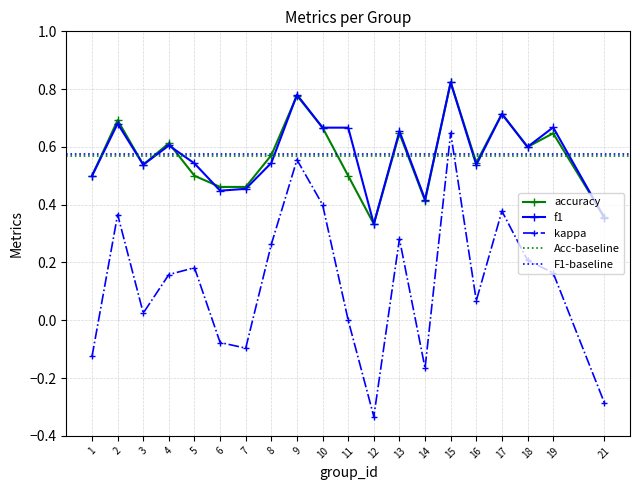

Reading right to left, what are all the values shown in this chart?

f1: 21=0.4	19=0.7	18=0.6	17=0.7	16=0.5	15=0.8	14=0.4	13=0.7	12=0.3	11=0.7	10=0.7	9=0.8	8=0.5	7=0.5	6=0.4	5=0.5	4=0.6	3=0.5	2=0.7	1=0.5
kappa: 21=-0.3	19=0.2	18=0.2	17=0.4	16=0.1	15=0.6	14=-0.2	13=0.3	12=-0.3	11=0.0	10=0.4	9=0.6	8=0.3	7=-0.1	6=-0.1	5=0.2	4=0.2	3=0.0	2=0.4	1=-0.1
accuracy: 21=0.4	19=0.6	18=0.6	17=0.7	16=0.5	15=0.8	14=0.4	13=0.6	12=0.3	11=0.5	10=0.7	9=0.8	8=0.6	7=0.5	6=0.5	5=0.5	4=0.6	3=0.5	2=0.7	1=0.5